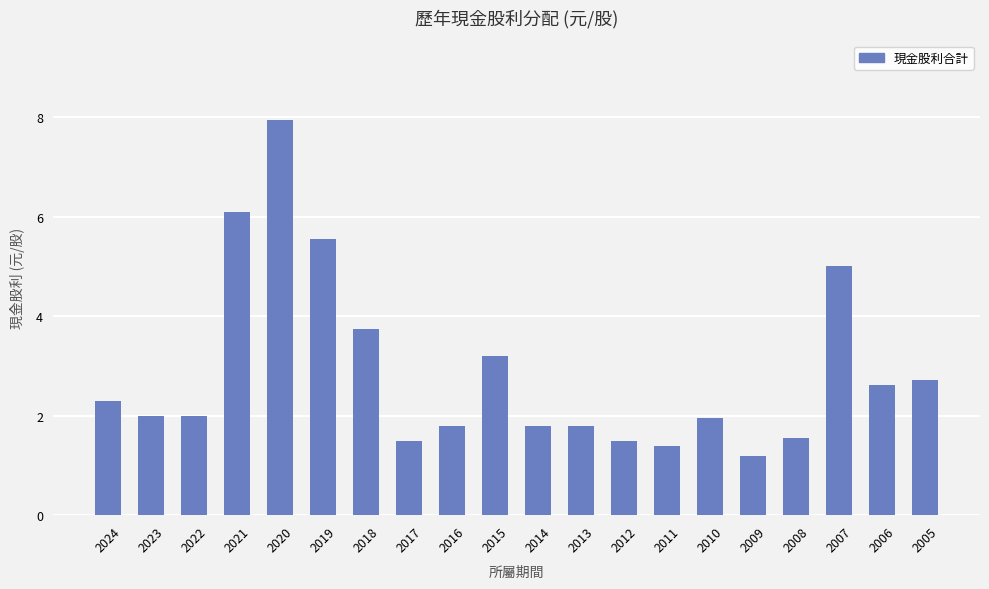

True or false: the data shows 12.3 at 2020.

False